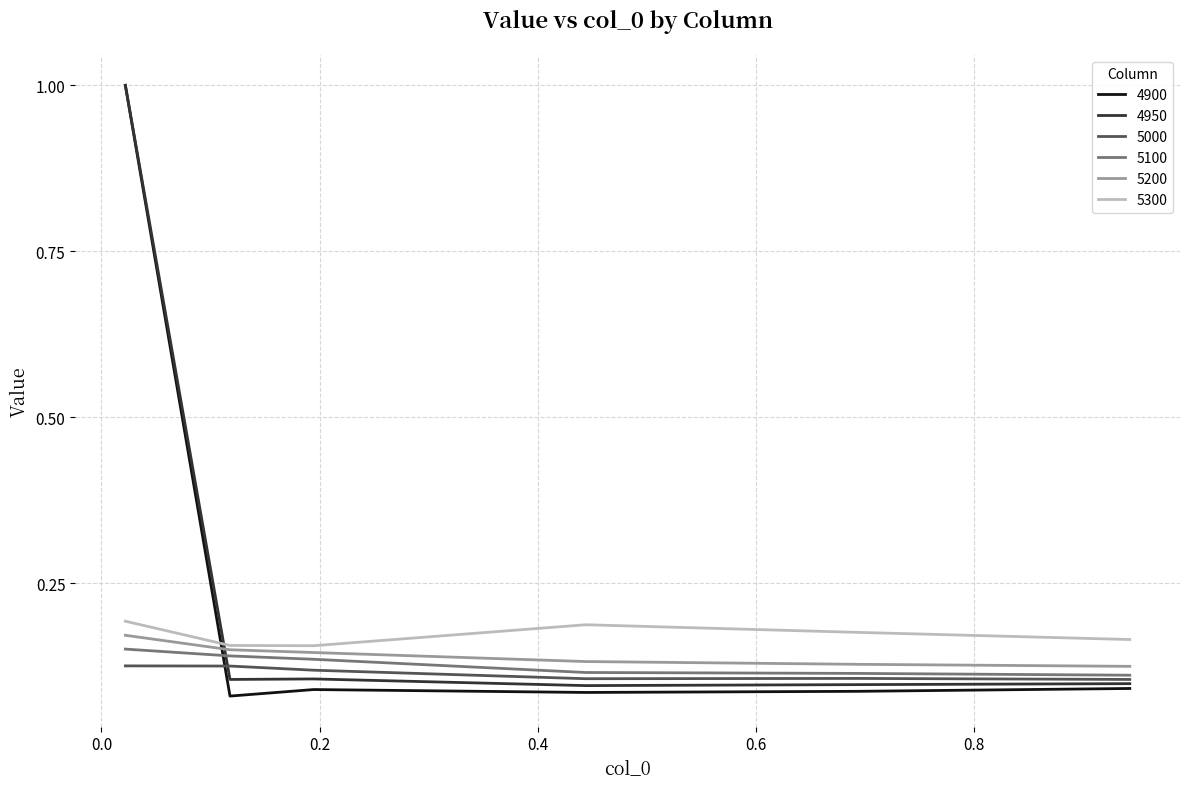

What is the maximum value shown in the chart?

1.0